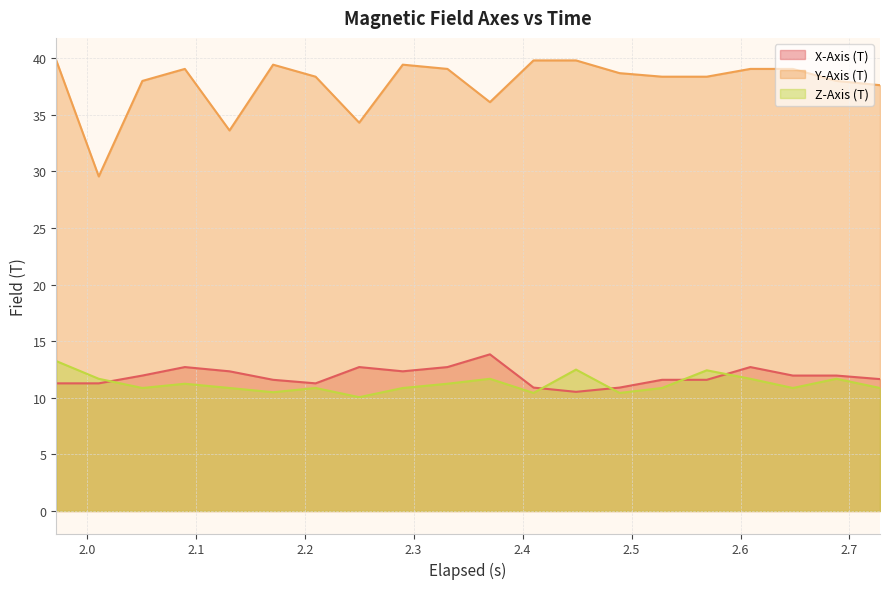

Does the chart display data point markers on the line(s)?

No